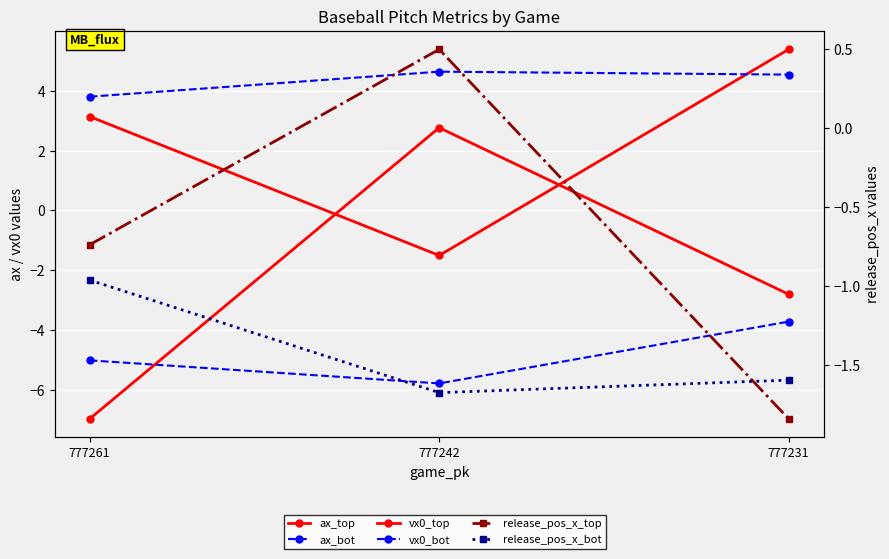

What is the approximate value of release_pos_x_top at 777242?

0.5